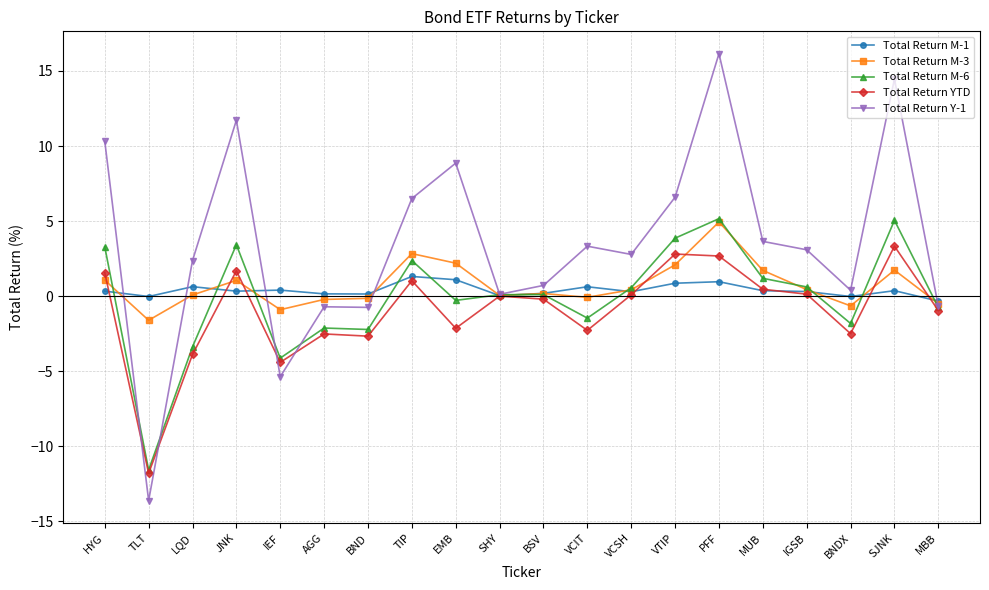

The Total Return M-6 series shows 1.2 at MUB. True or false?

True